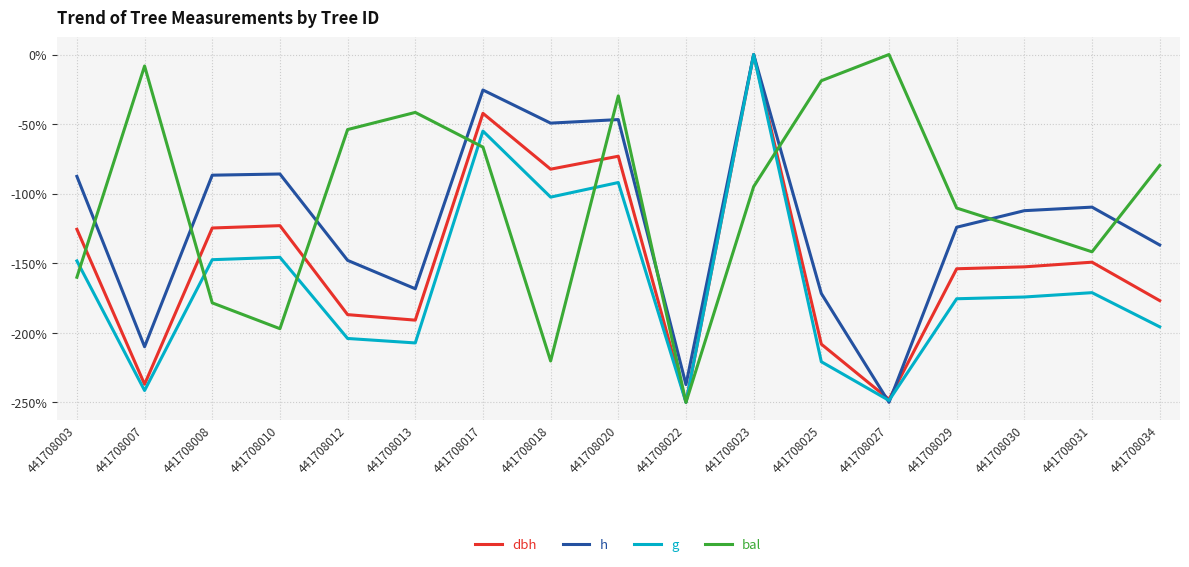

What is the difference between the maximum and second lowest values in the bal series?

220.3